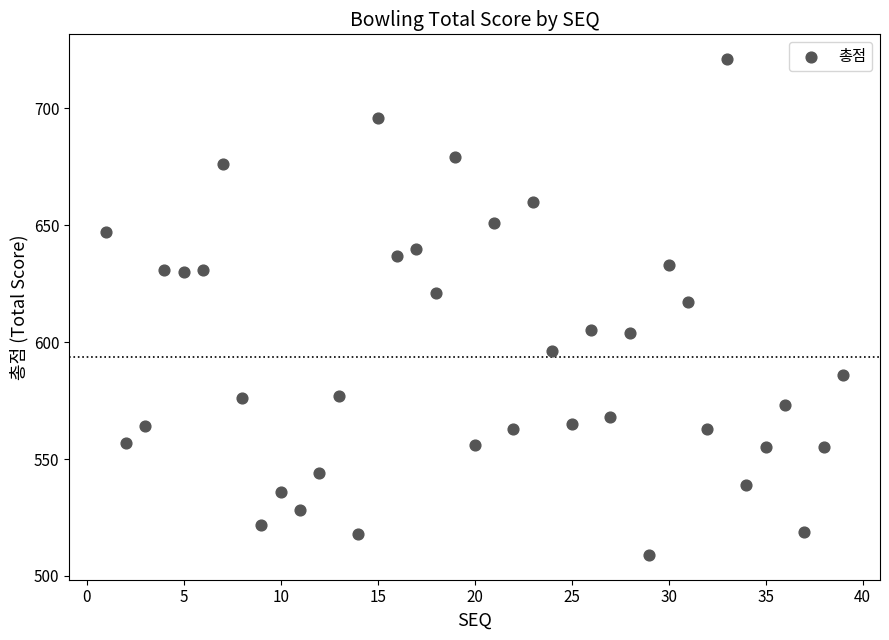

What is the range of Y values (max minus min)?

212